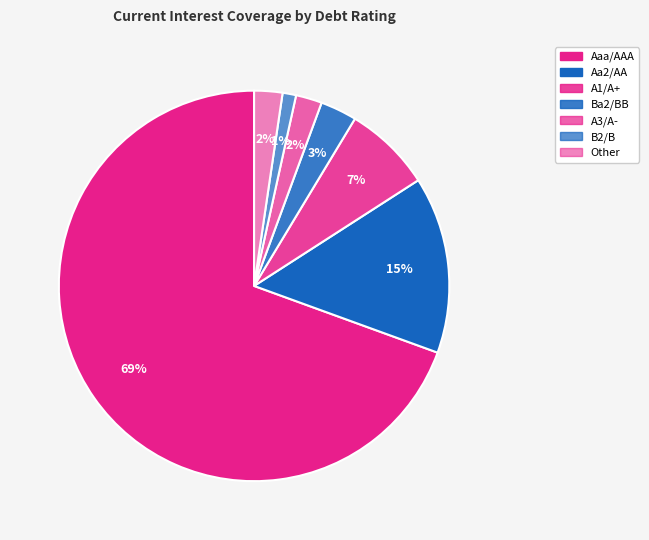

How many slices are in this pie chart?

7